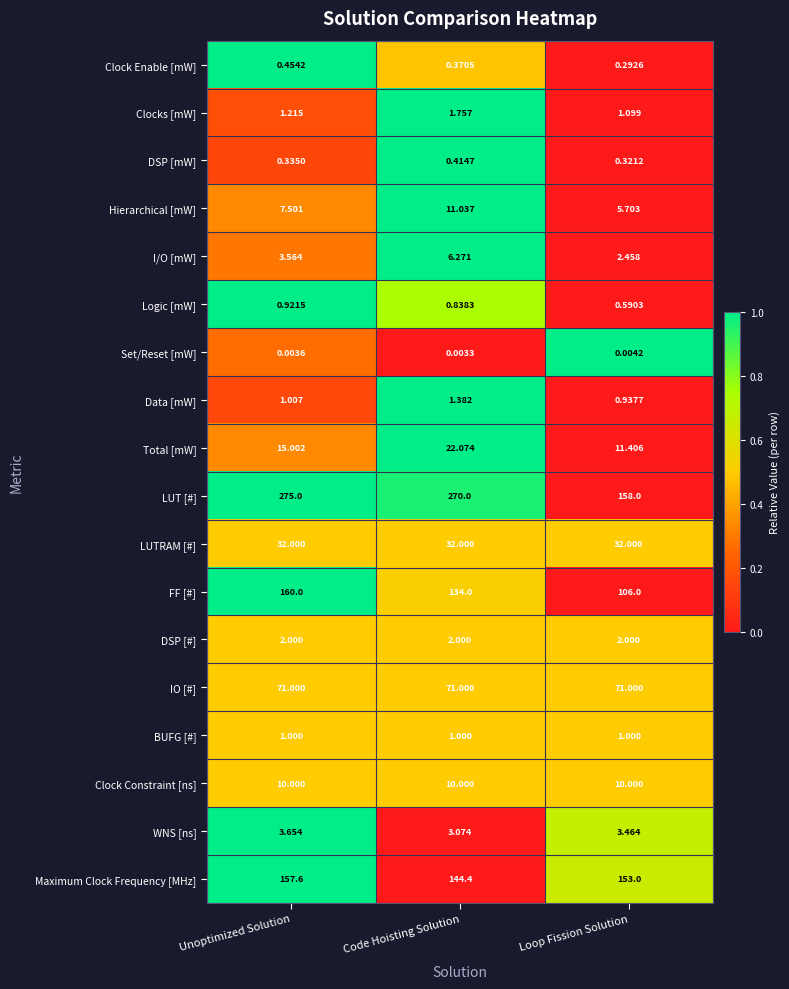

At how many categories does at least one series exceed 0?

3